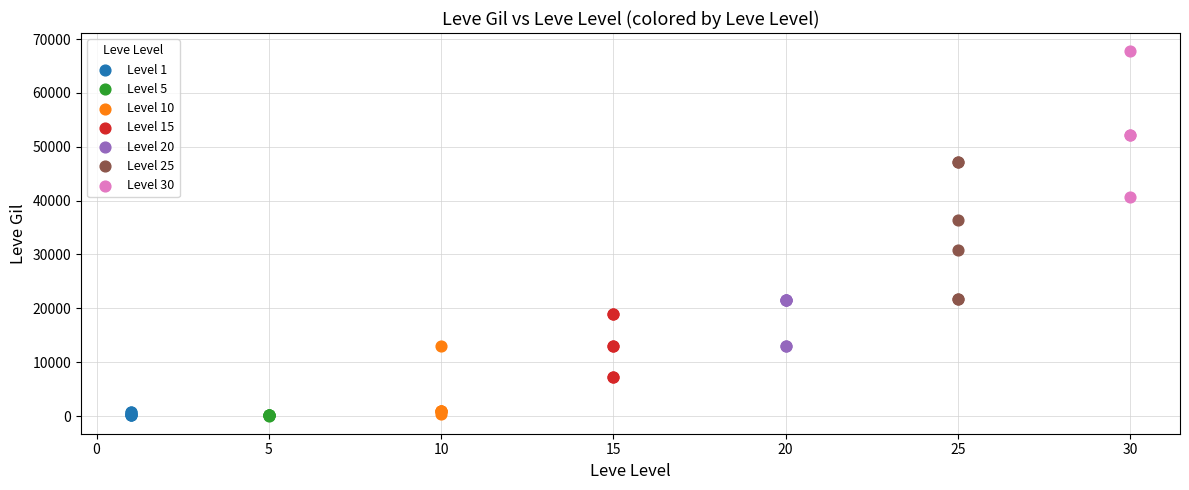

Which series contains the highest Y value?

Level 30